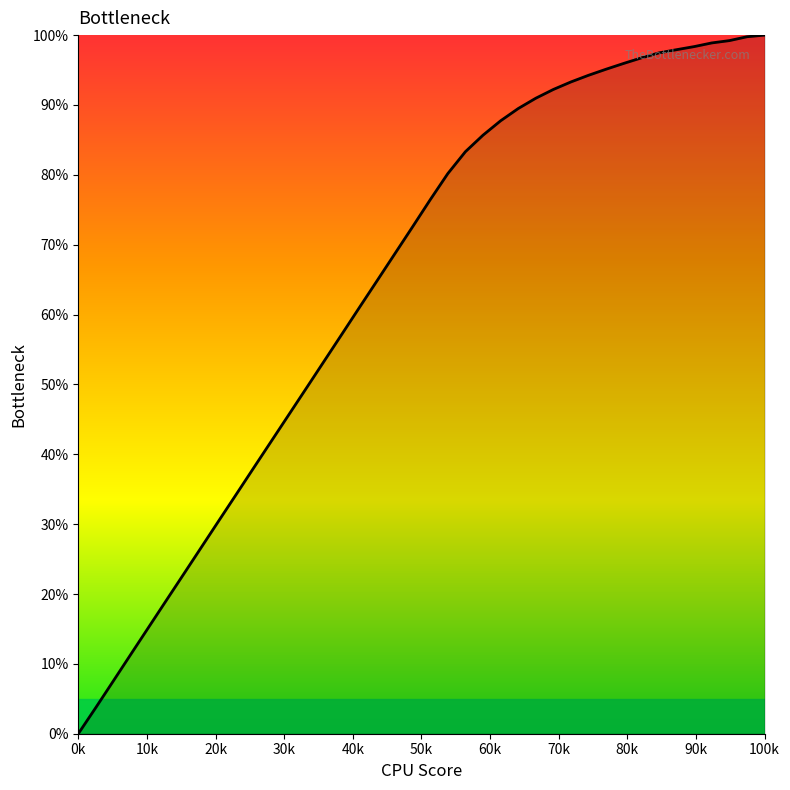

What is the maximum value shown in the chart?

100.0